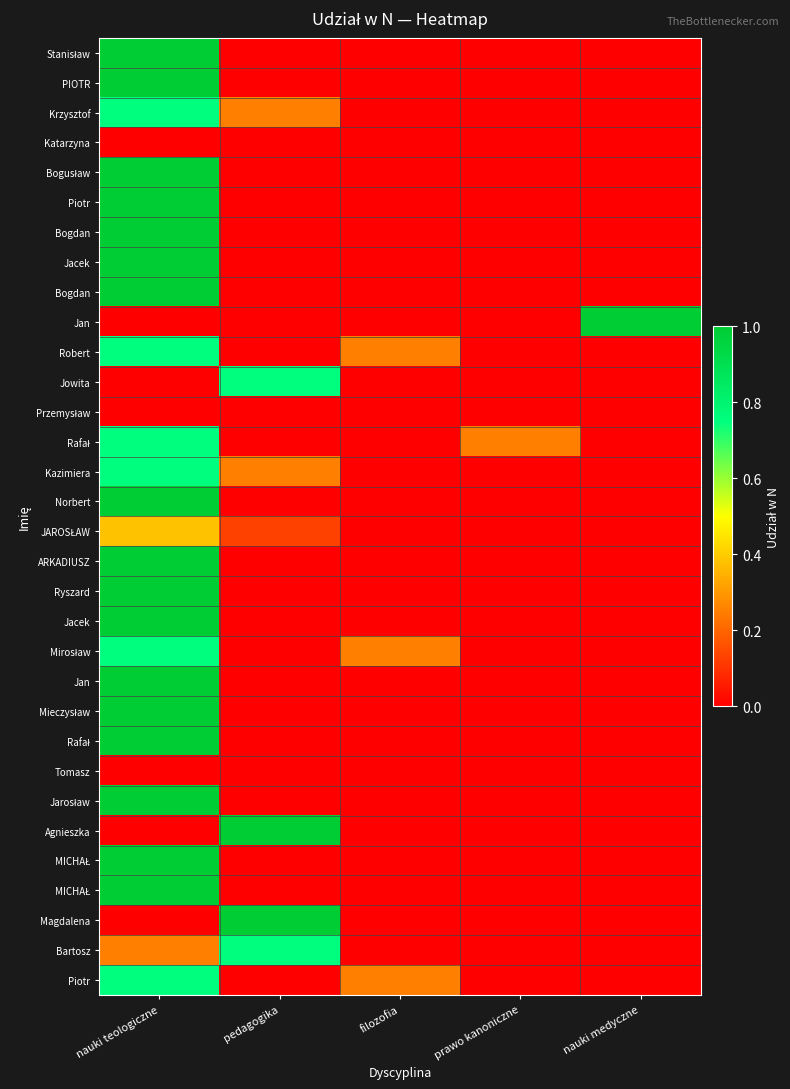

At which category is the sum across all series the highest?

nauki teologiczne